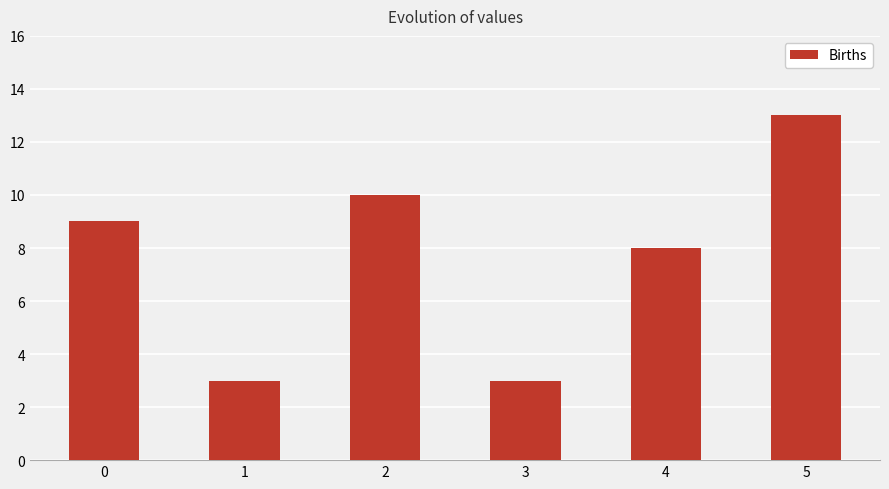

What is the change in value from 0 to 2?

+1